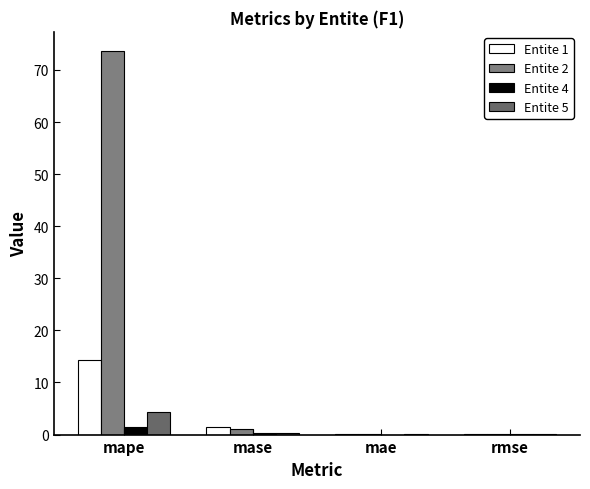

What is the label of the 4th bar from the left?

rmse